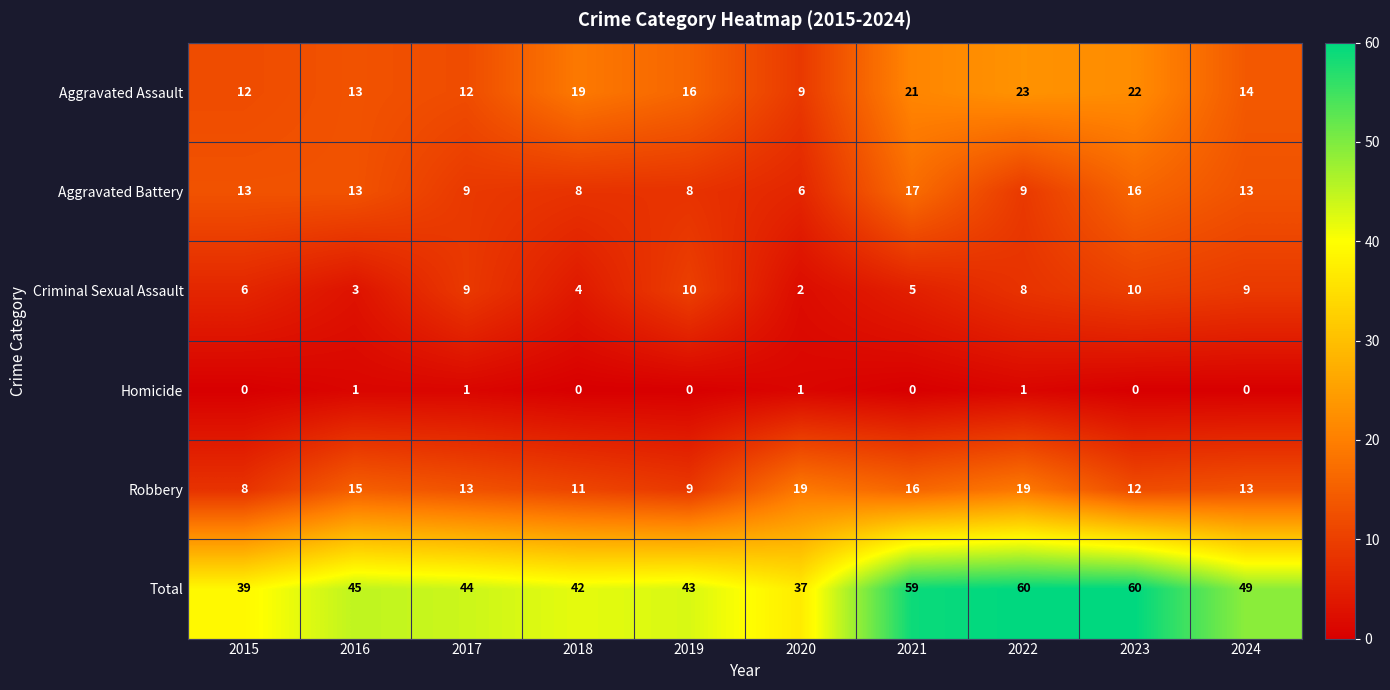

True or false: Aggravated Battery has a value of 4 at 2019.

False